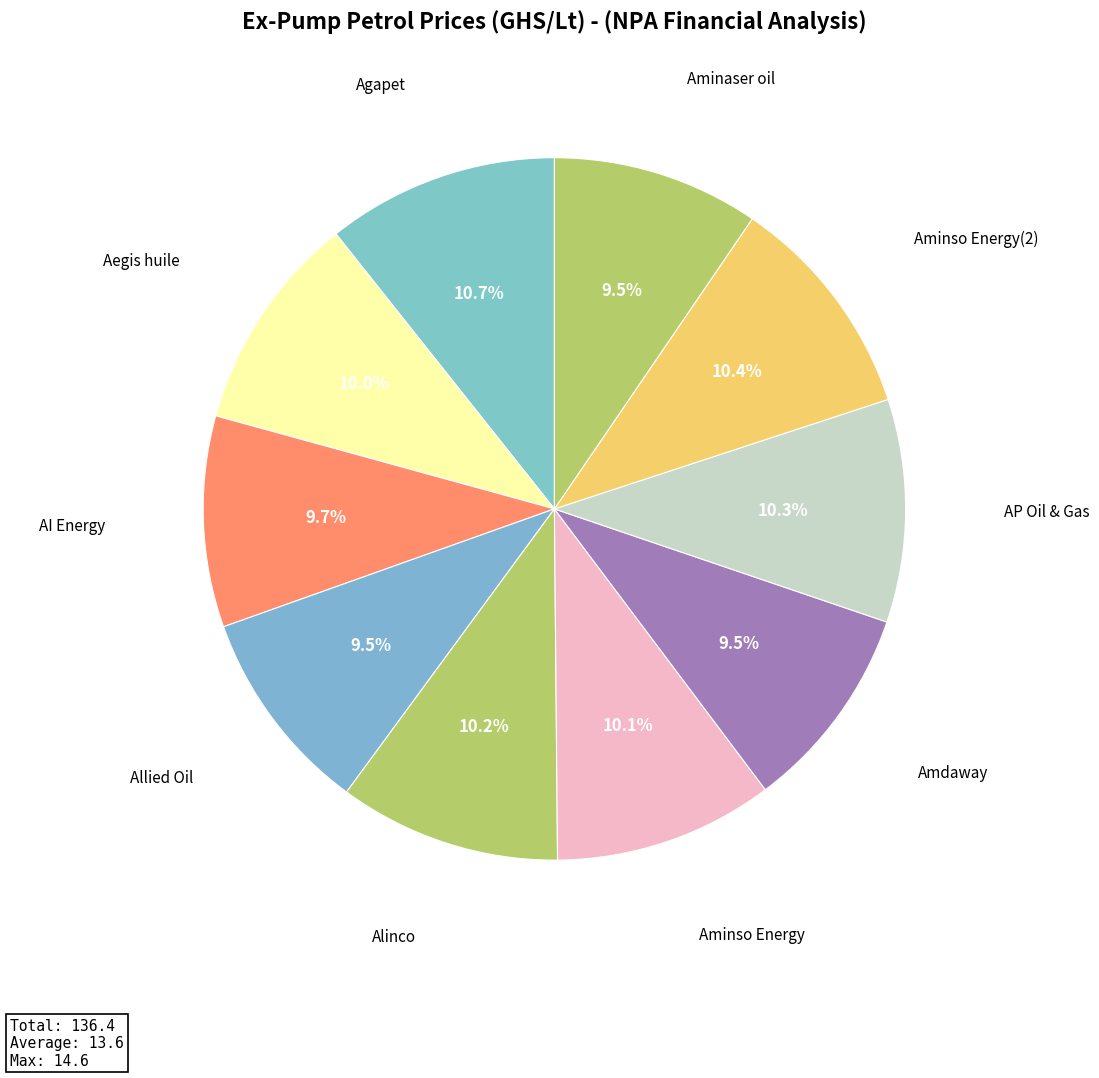

What percentage is the AI Energy slice, to the nearest percent?

10%